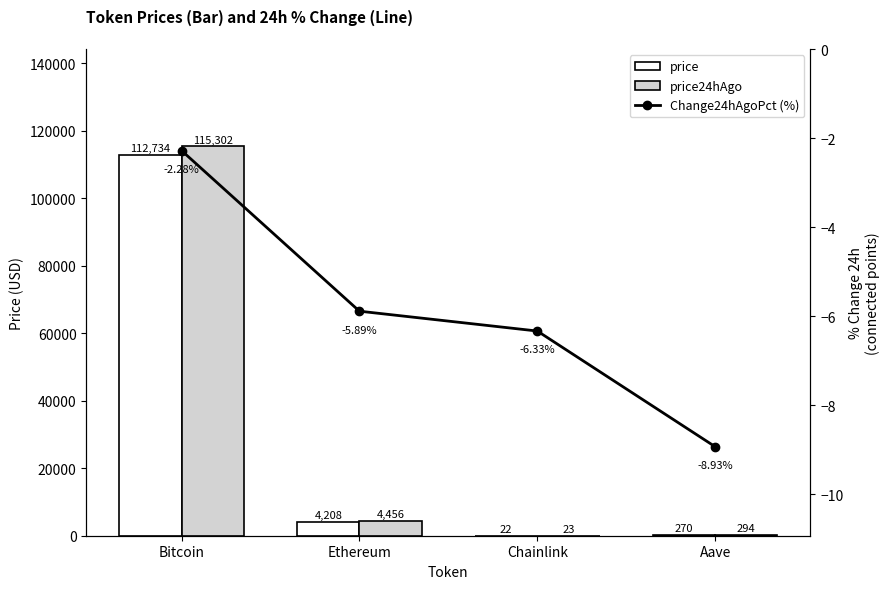

What is the total value across all series at Bitcoin?

228033.7